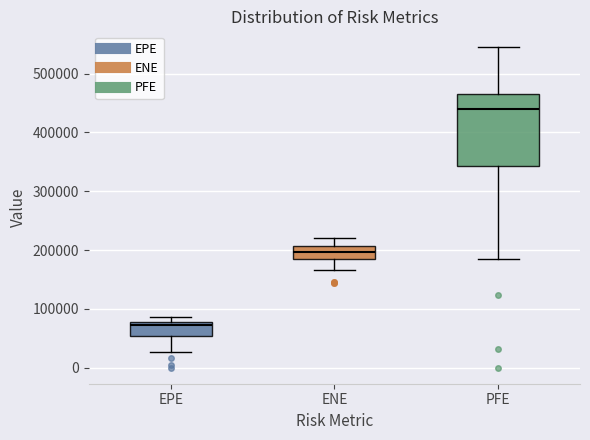

Which box is the tallest, from its lower edge to its upper edge?

PFE